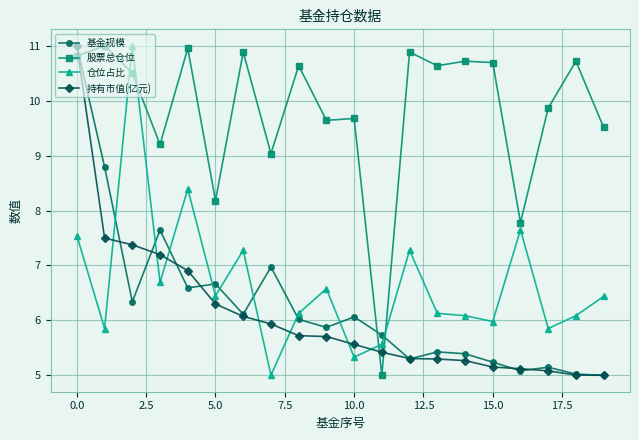

What is the value of the 股票总仓位 point at the 20th from the left?

9.5